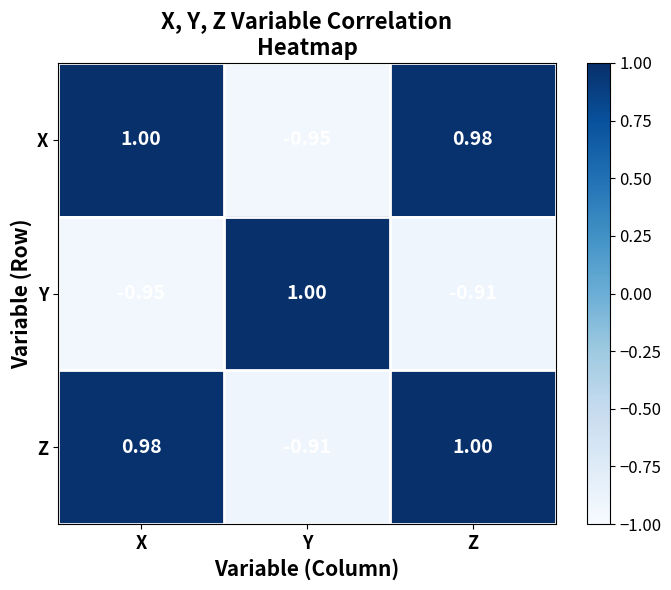

Which series has the largest total across all categories?

Z